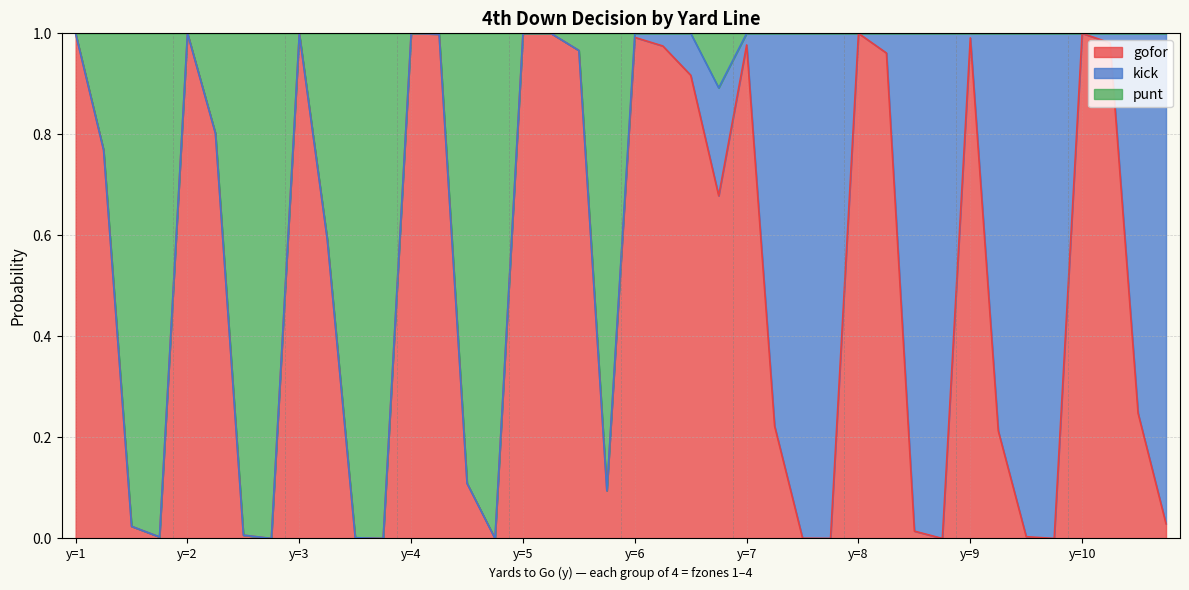

Does the chart have visible grid lines?

Yes